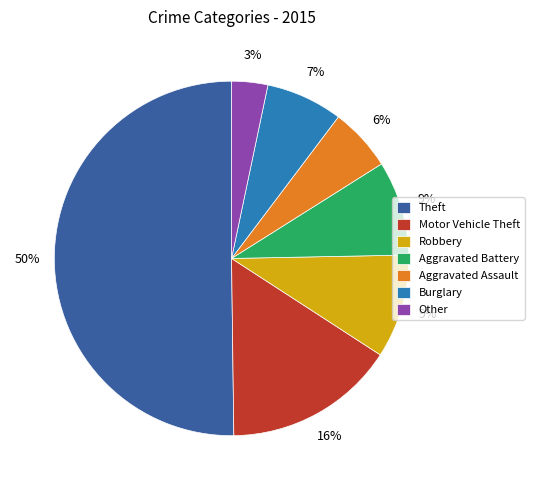

Is Aggravated Battery the majority of the pie?

No